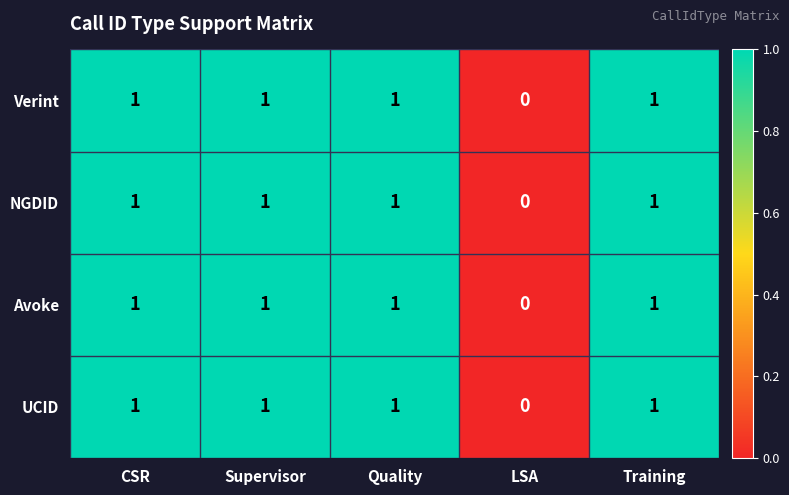

Count the number of categories in the chart.

5